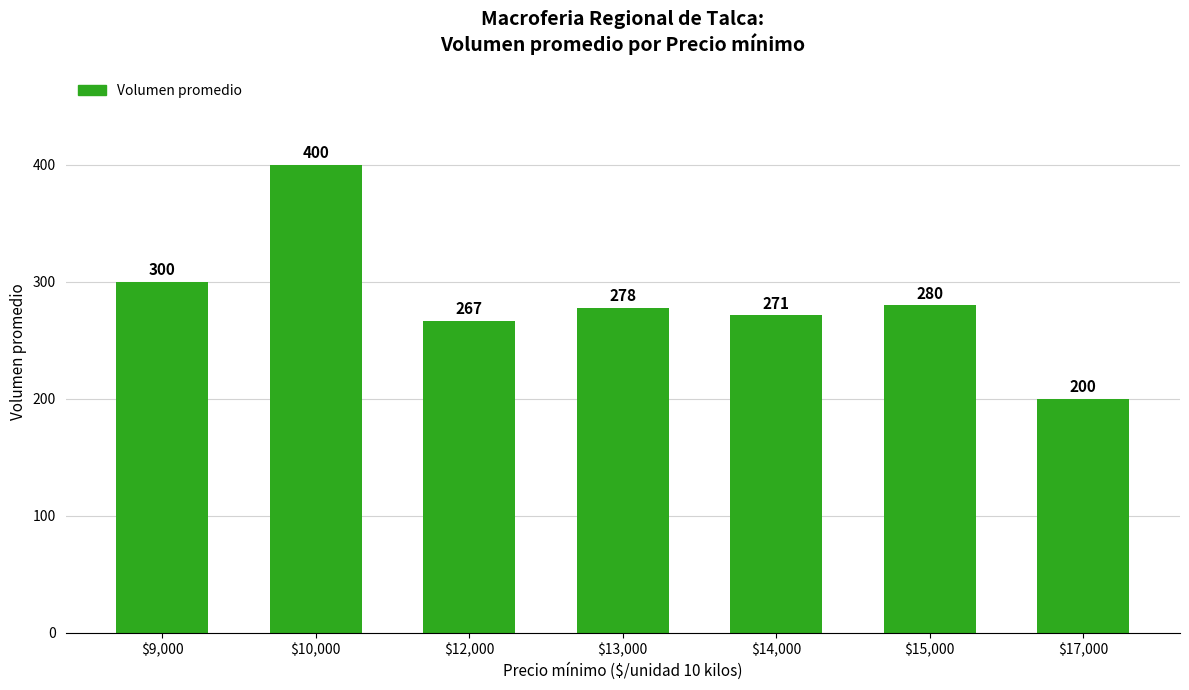

List the labels in order of value, largest first.

$10,000, $9,000, $15,000, $13,000, $14,000, $12,000, $17,000